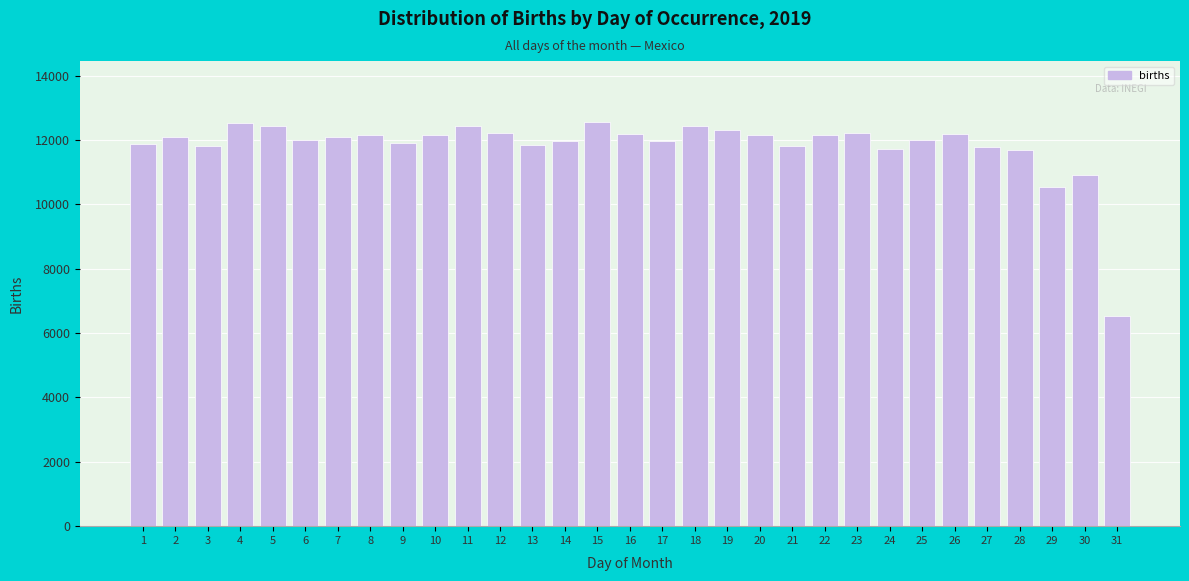

What is the approximate value at 16, to the nearest 10?

12190